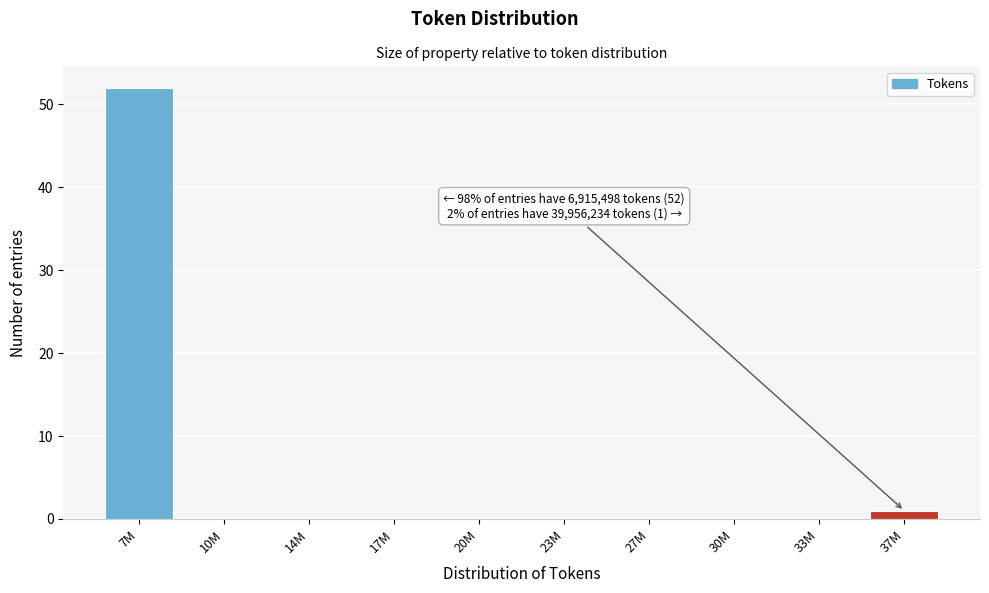

Reading right to left, what are all the values shown in this chart?

37M=1	33M=0	30M=0	27M=0	23M=0	20M=0	17M=0	14M=0	10M=0	7M=52